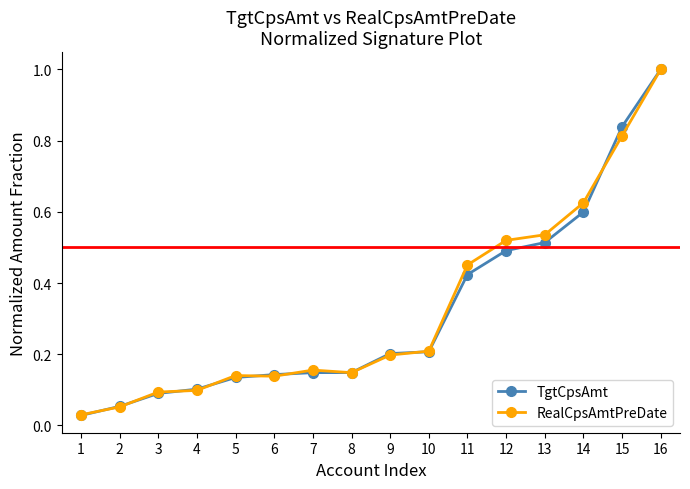

Is it true that RealCpsAmtPreDate equals 0.3 at 12?

False